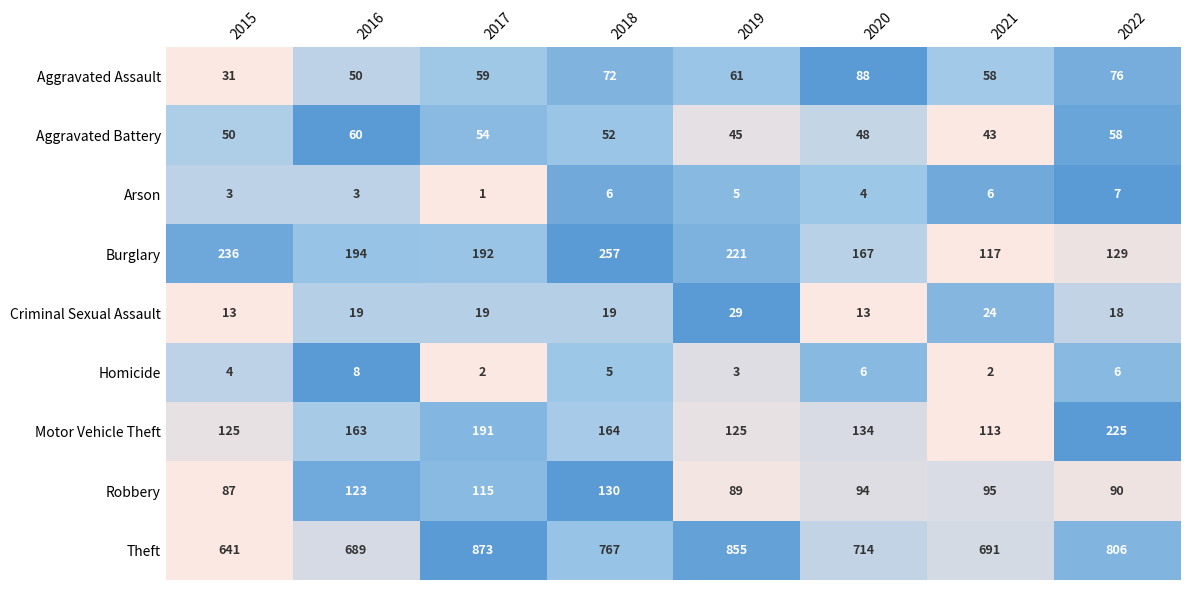

Read the Motor Vehicle Theft value at 2016.

163